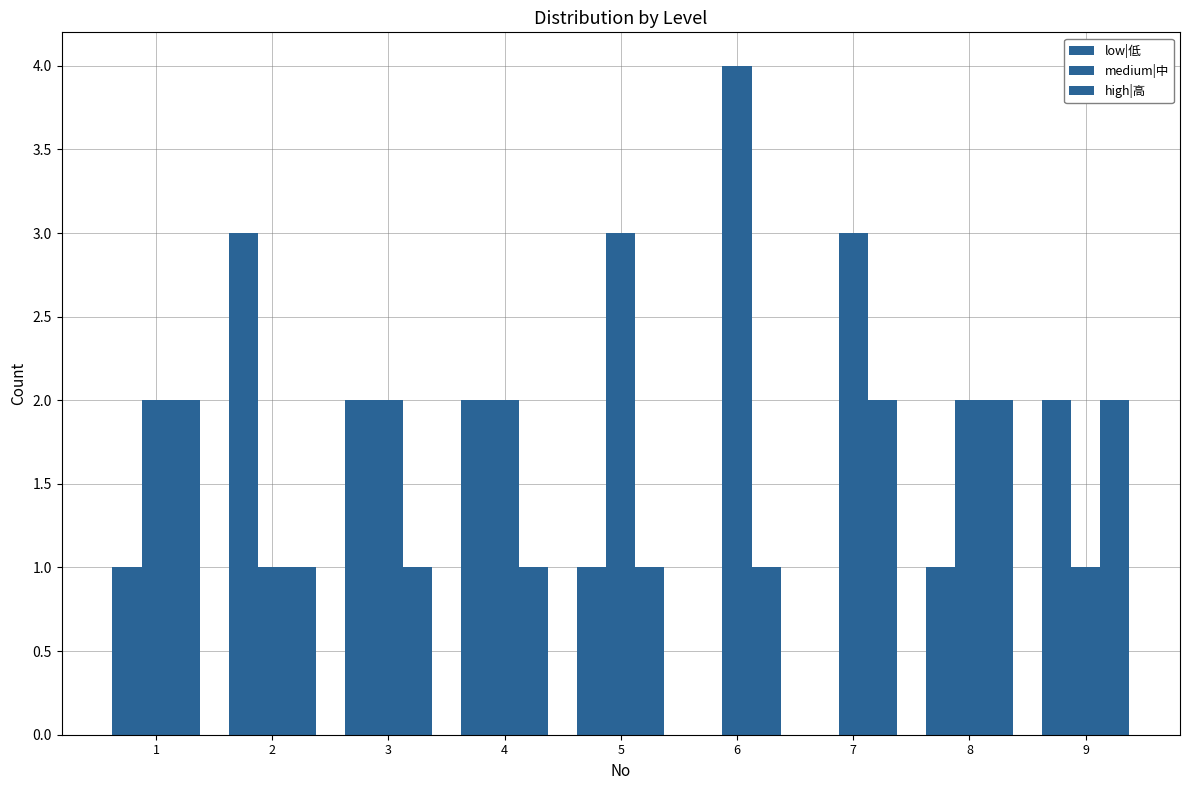

Are the bars grouped side by side (vs. stacked)?

Yes